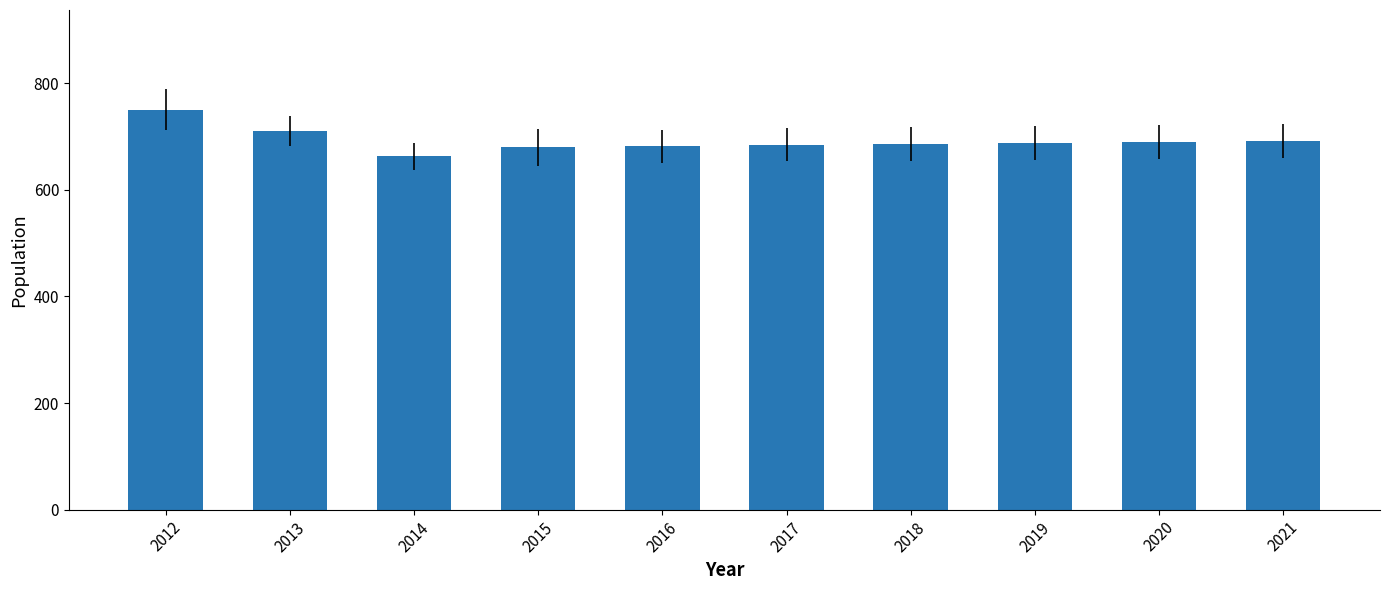

True or false: the data shows 685 at 2017.

True